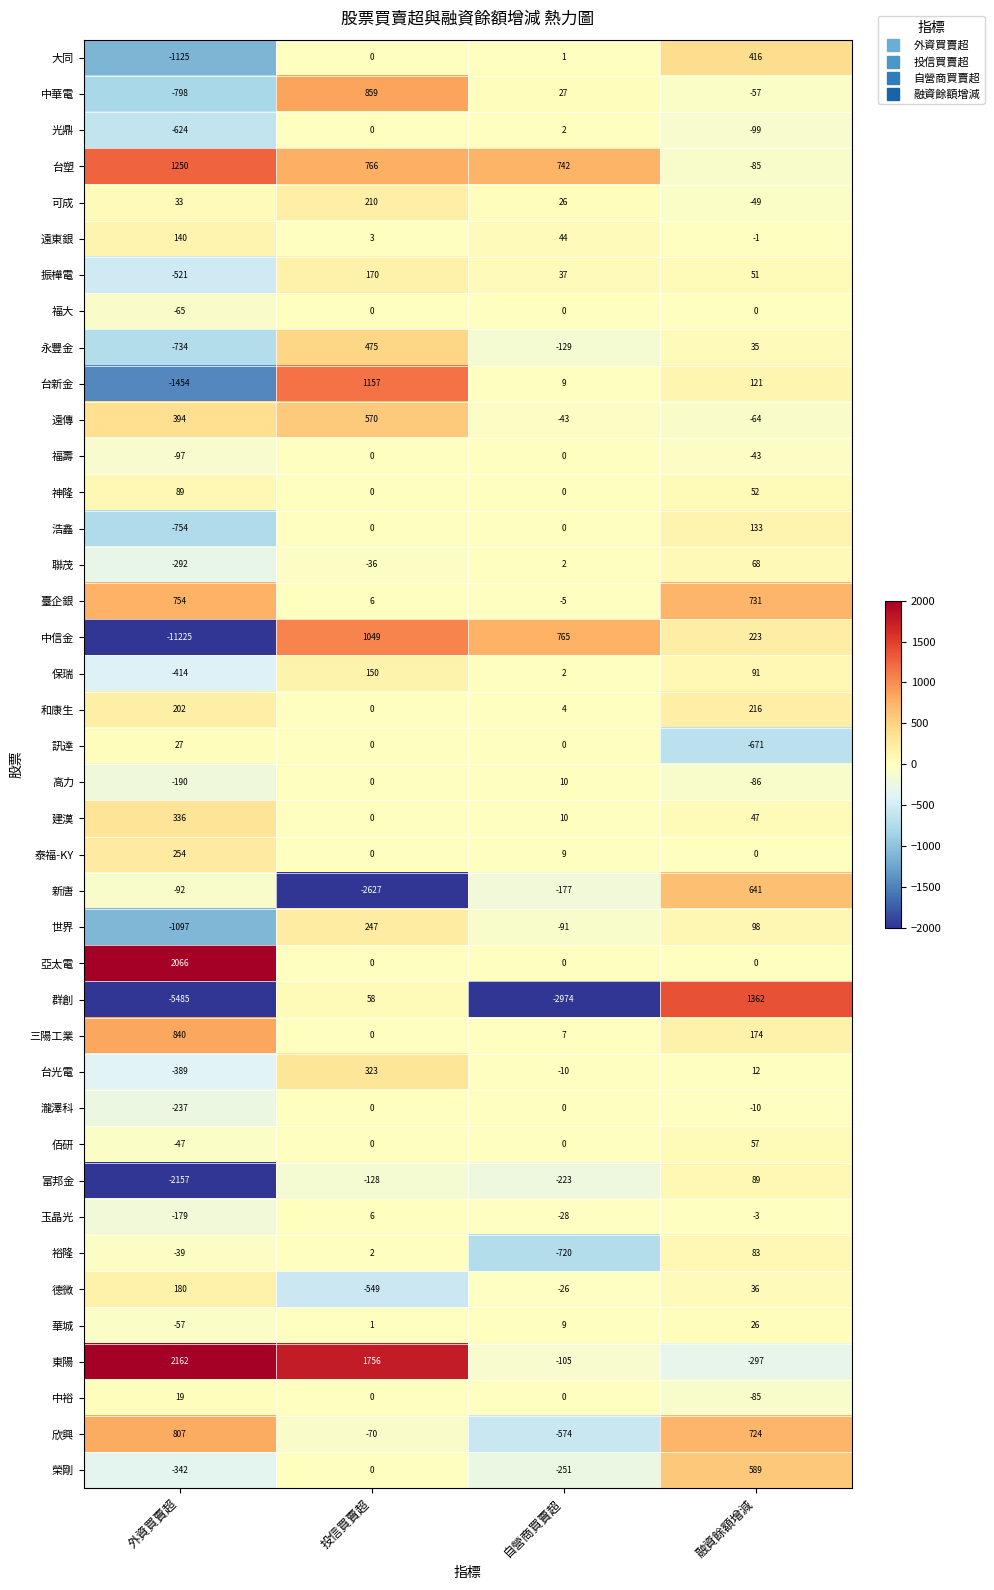

What is the difference between the 台新金 values at 自營商買賣超 and 融資餘額增減?

112